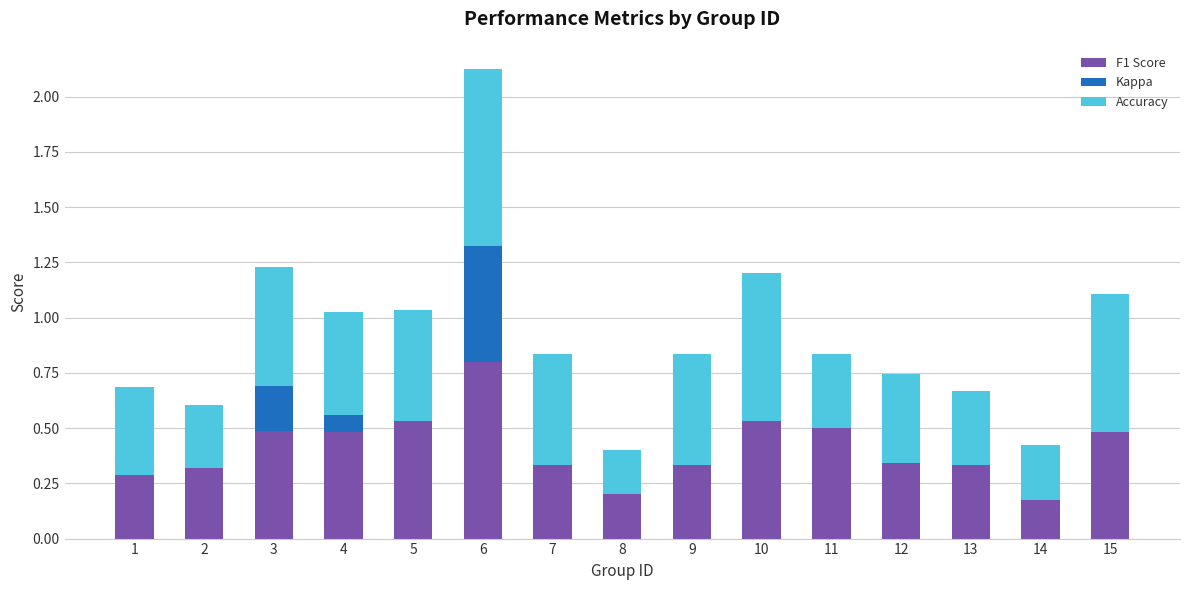

What is the maximum value for F1 Score?

0.8